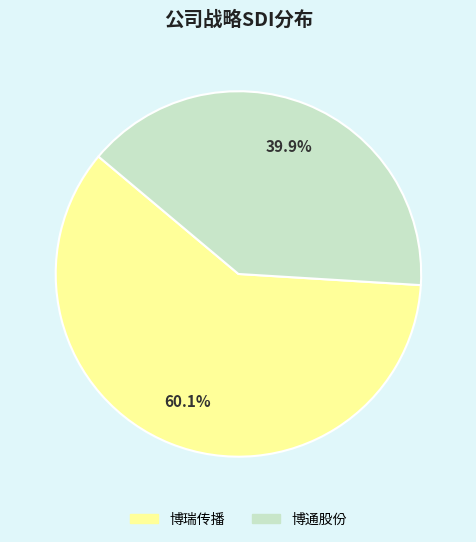

Do 博瑞传播 and 博通股份 together represent more than half of the pie?

Yes